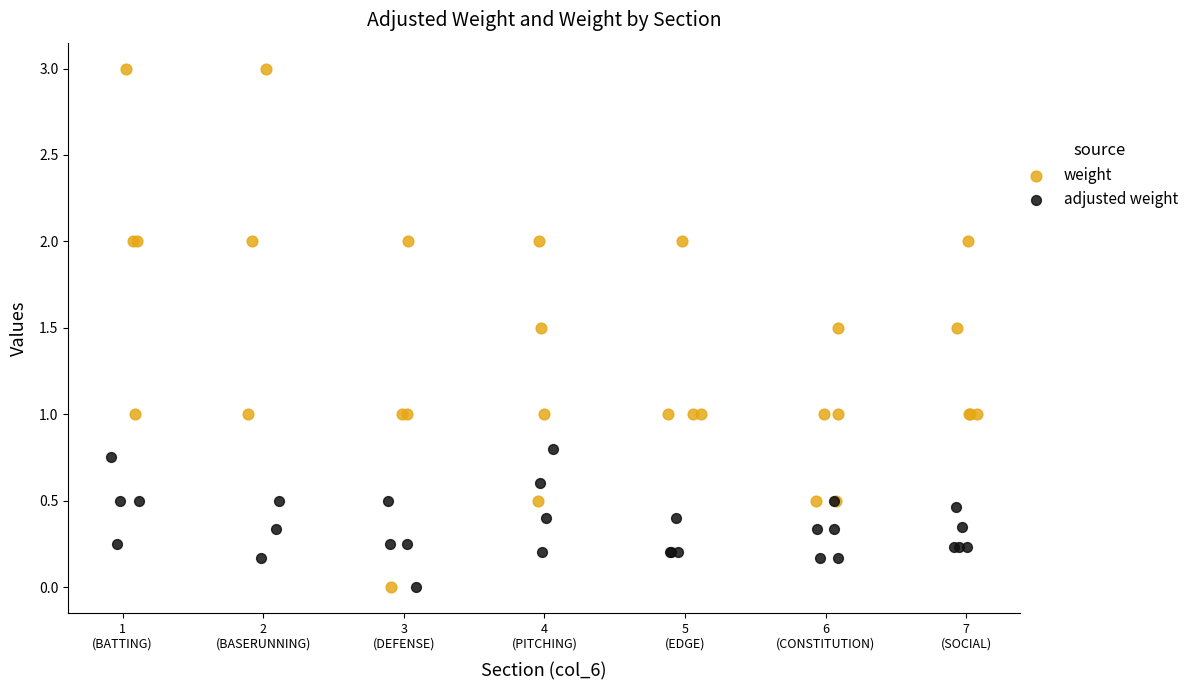

What are all the series names shown in the legend?

weight, adjusted weight